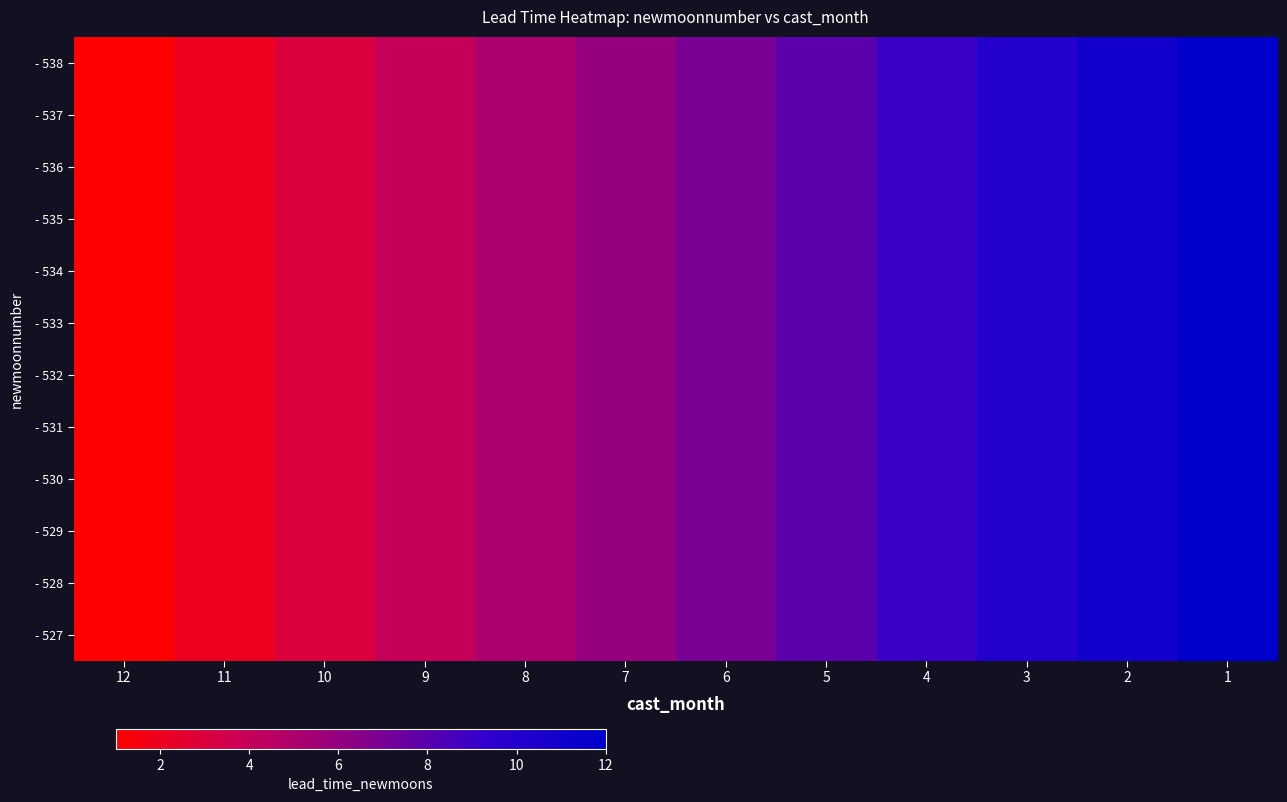

Reading left to right, list all the values displayed in this chart.

- 527: 12=1	11=2	10=3	9=4	8=5	7=6	6=7	5=8	4=9	3=10	2=11	1=12
- 528: 12=1	11=2	10=3	9=4	8=5	7=6	6=7	5=8	4=9	3=10	2=11	1=12
- 529: 12=1	11=2	10=3	9=4	8=5	7=6	6=7	5=8	4=9	3=10	2=11	1=12
- 530: 12=1	11=2	10=3	9=4	8=5	7=6	6=7	5=8	4=9	3=10	2=11	1=12
- 531: 12=1	11=2	10=3	9=4	8=5	7=6	6=7	5=8	4=9	3=10	2=11	1=12
- 532: 12=1	11=2	10=3	9=4	8=5	7=6	6=7	5=8	4=9	3=10	2=11	1=12
- 533: 12=1	11=2	10=3	9=4	8=5	7=6	6=7	5=8	4=9	3=10	2=11	1=12
- 534: 12=1	11=2	10=3	9=4	8=5	7=6	6=7	5=8	4=9	3=10	2=11	1=12
- 535: 12=1	11=2	10=3	9=4	8=5	7=6	6=7	5=8	4=9	3=10	2=11	1=12
- 536: 12=1	11=2	10=3	9=4	8=5	7=6	6=7	5=8	4=9	3=10	2=11	1=12
- 537: 12=1	11=2	10=3	9=4	8=5	7=6	6=7	5=8	4=9	3=10	2=11	1=12
- 538: 12=1	11=2	10=3	9=4	8=5	7=6	6=7	5=8	4=9	3=10	2=11	1=12